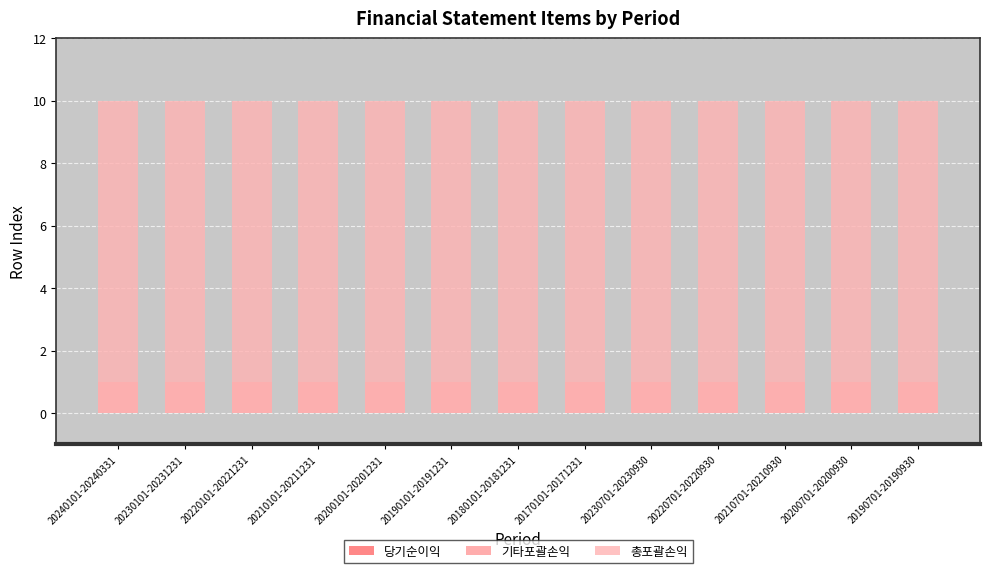

True or false: 기타포괄손익 has a value of 1 at 20190101-20191231.

True